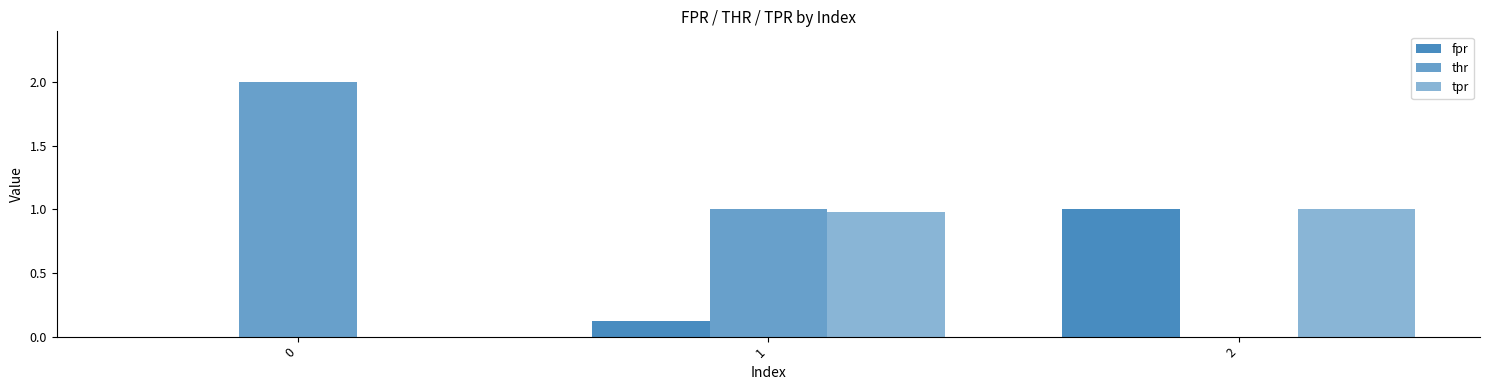

How many groups of bars are there?

3